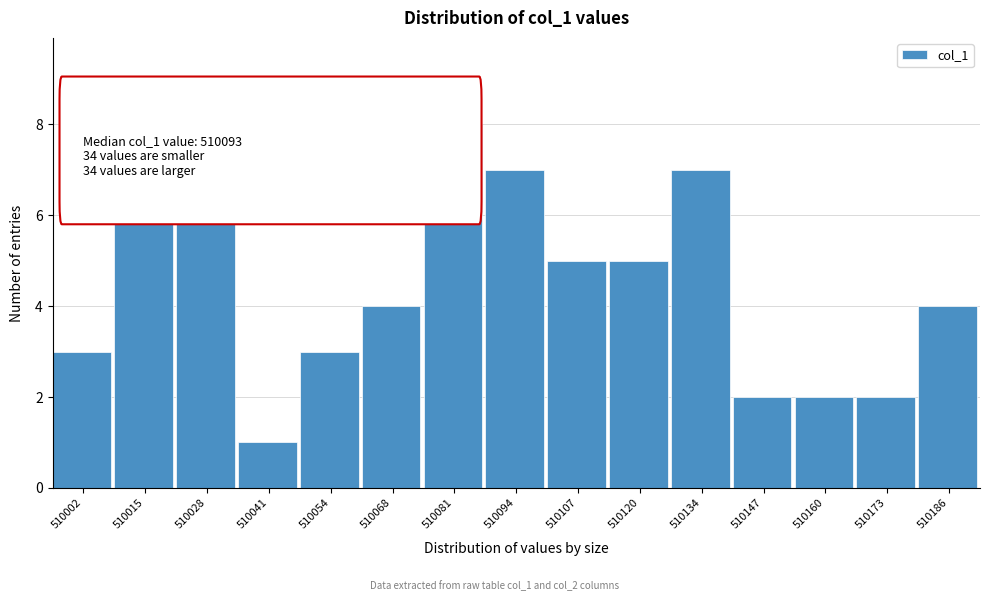

Reading left to right, transcribe all the data shown in this chart.

510002=3	510015=9	510028=6	510041=1	510054=3	510068=4	510081=8	510094=7	510107=5	510120=5	510134=7	510147=2	510160=2	510173=2	510186=4